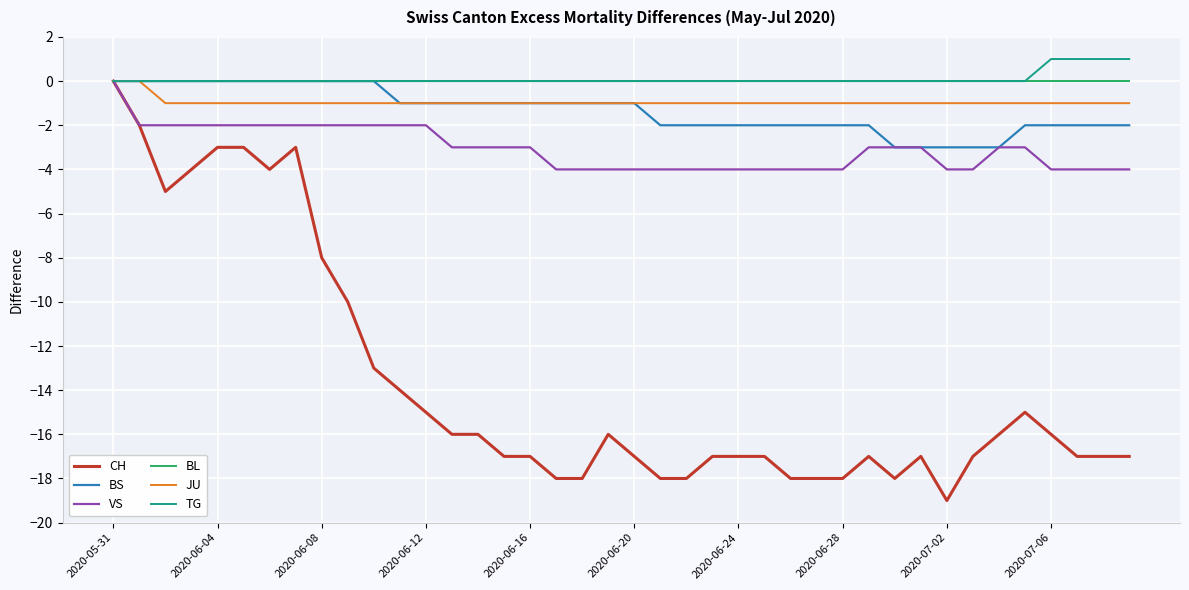

What are all the series names shown in the legend?

CH, BS, VS, BL, JU, TG